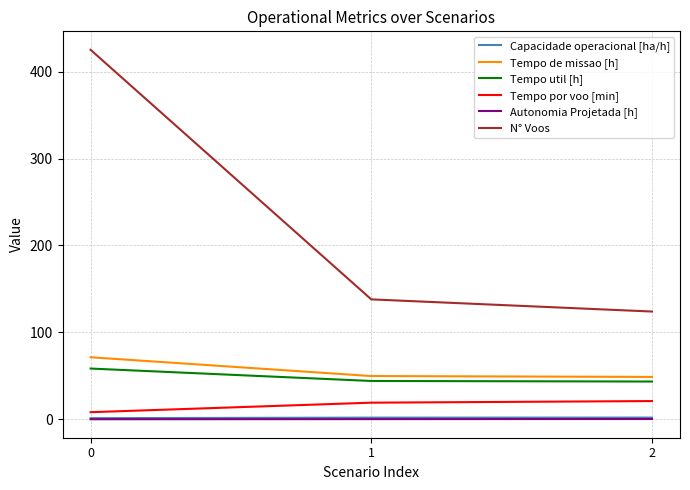

What is the highest value of the Tempo util [h] series?

58.4